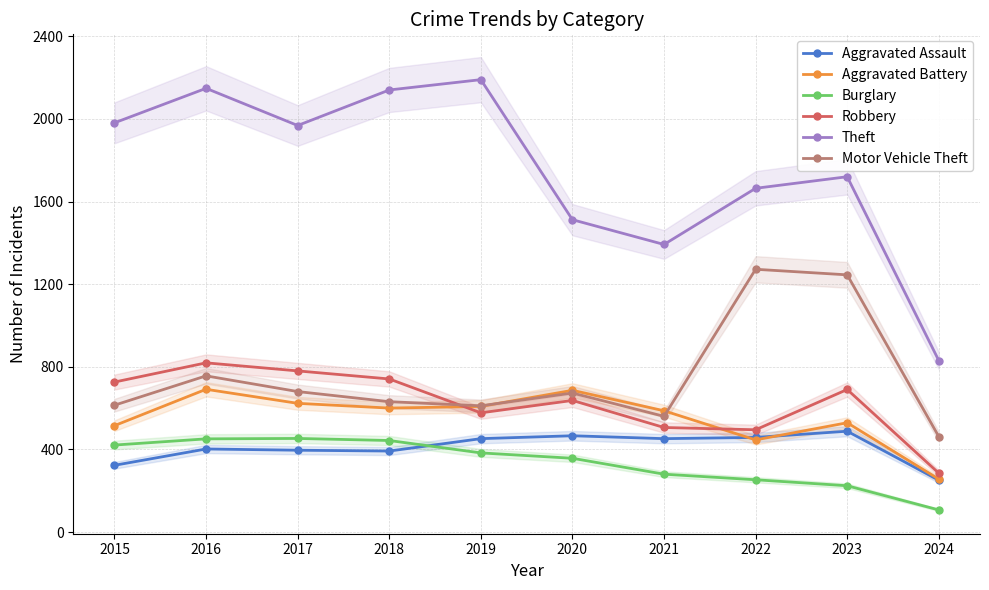

What is the smallest value displayed?

107